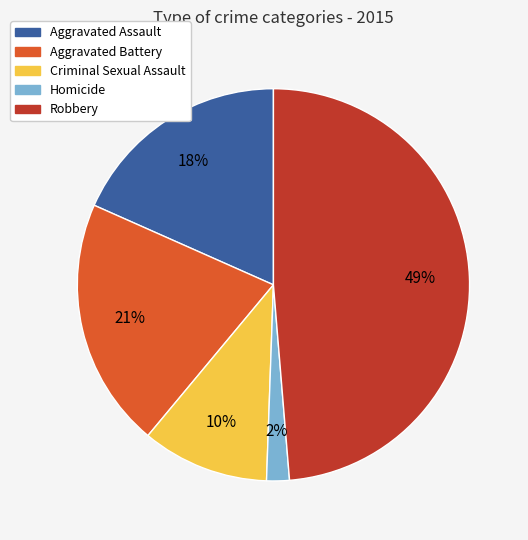

The Aggravated Battery slice represents 9% of the pie. True or false?

False